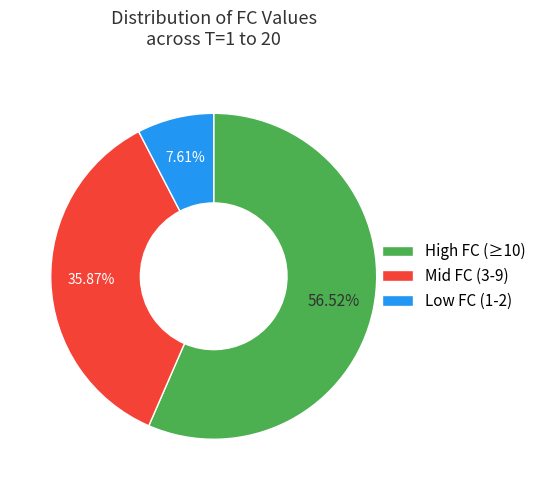

Rank the categories by value from highest to lowest.

High FC (≥10), Mid FC (3-9), Low FC (1-2)